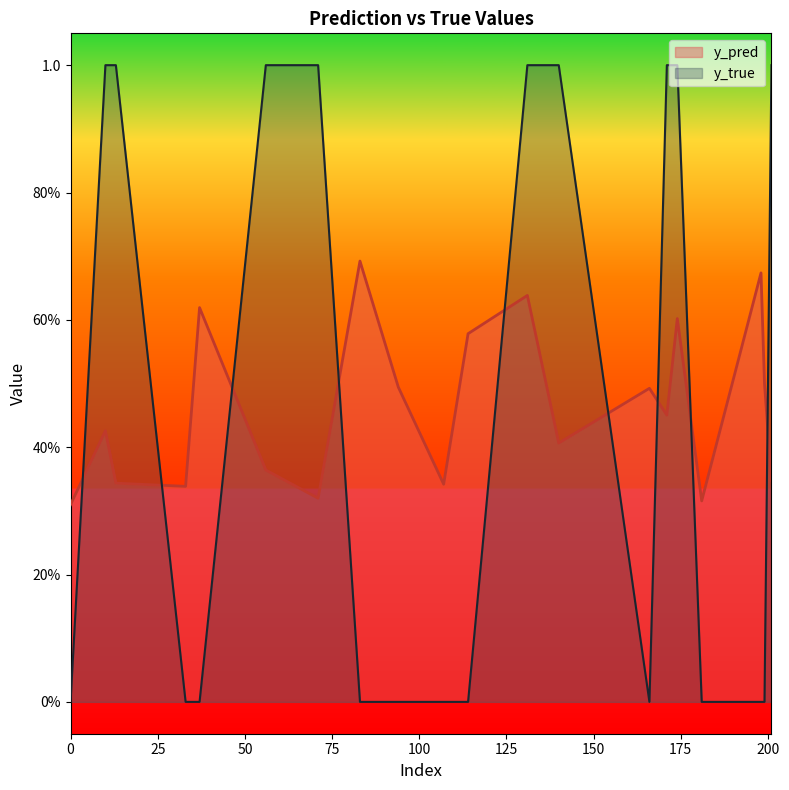

Is it true that y_pred equals 0.3 at 140?

False